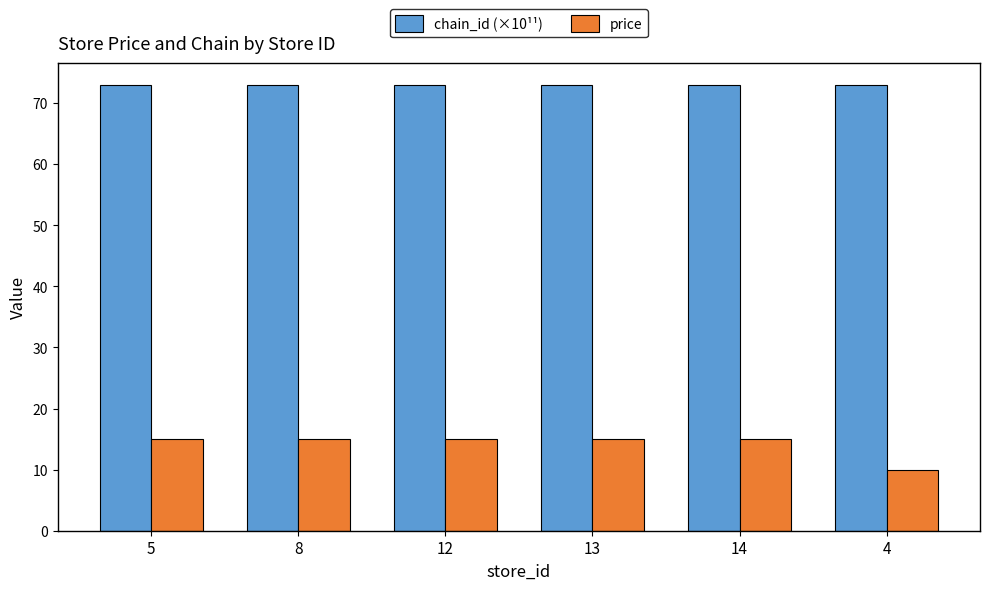

The value of chain_id (×10¹¹) at 8 is 72.9. True or false?

True